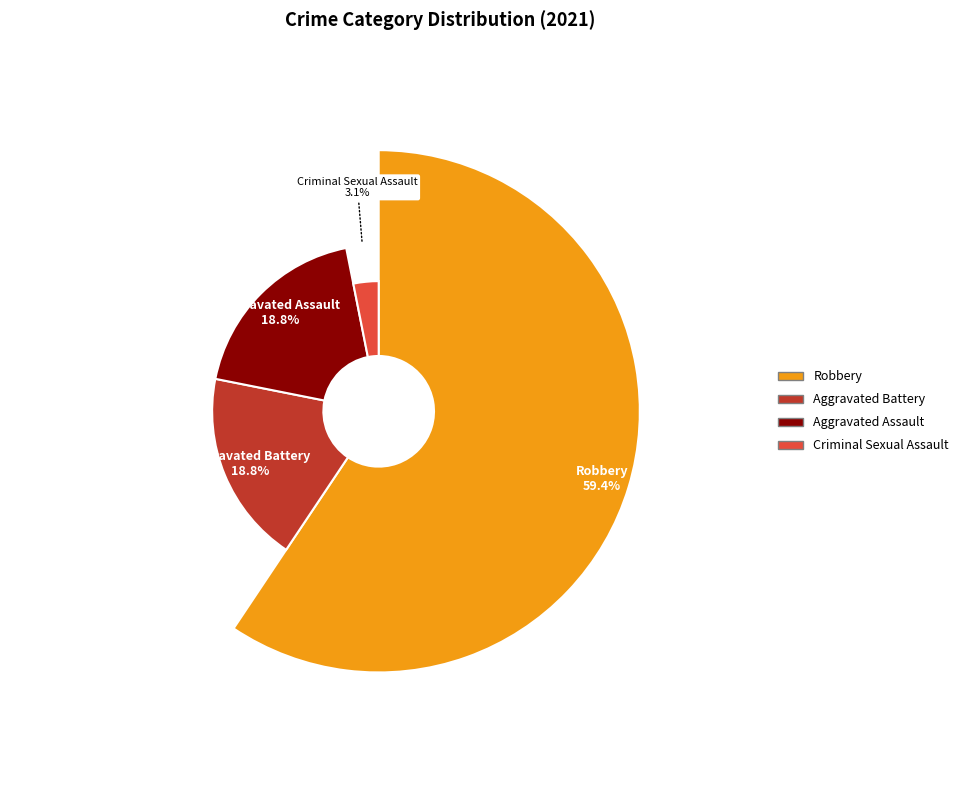

Is the sum of Aggravated Assault and Criminal Sexual Assault greater than half?

No